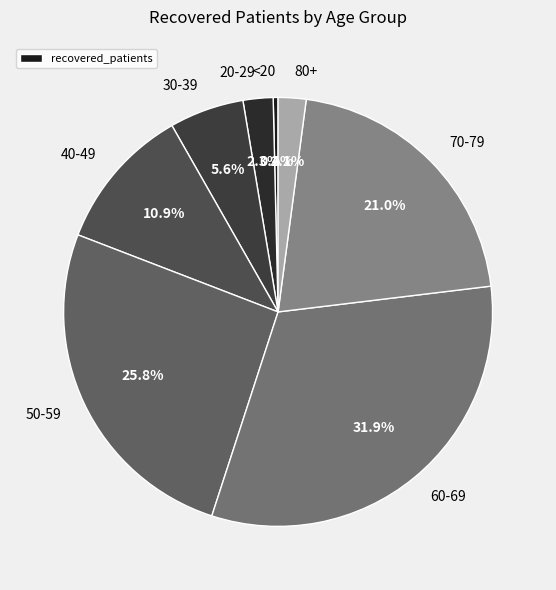

Count the number of slices in the pie.

8